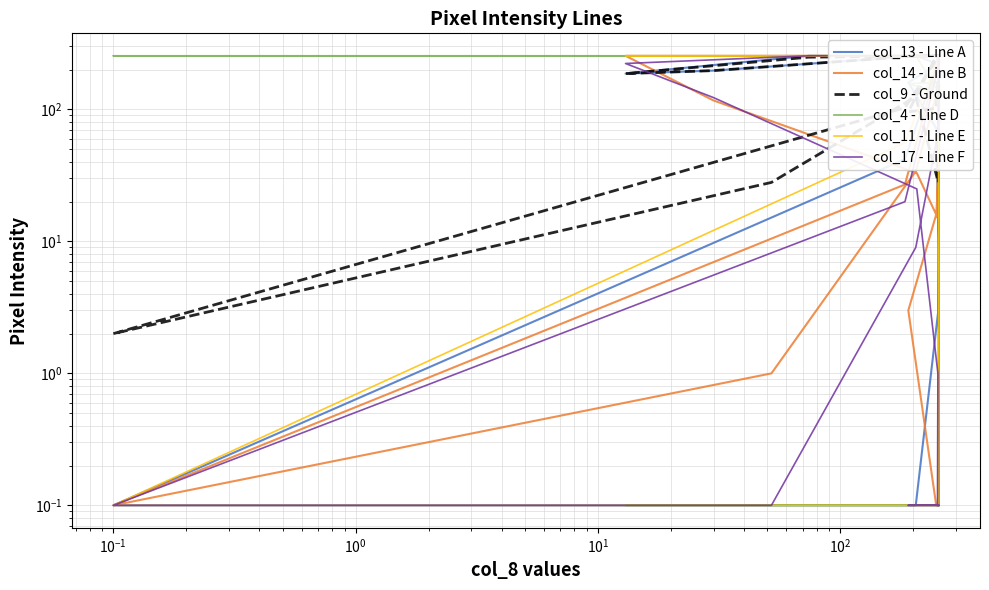

What is the greatest value displayed?

255.0